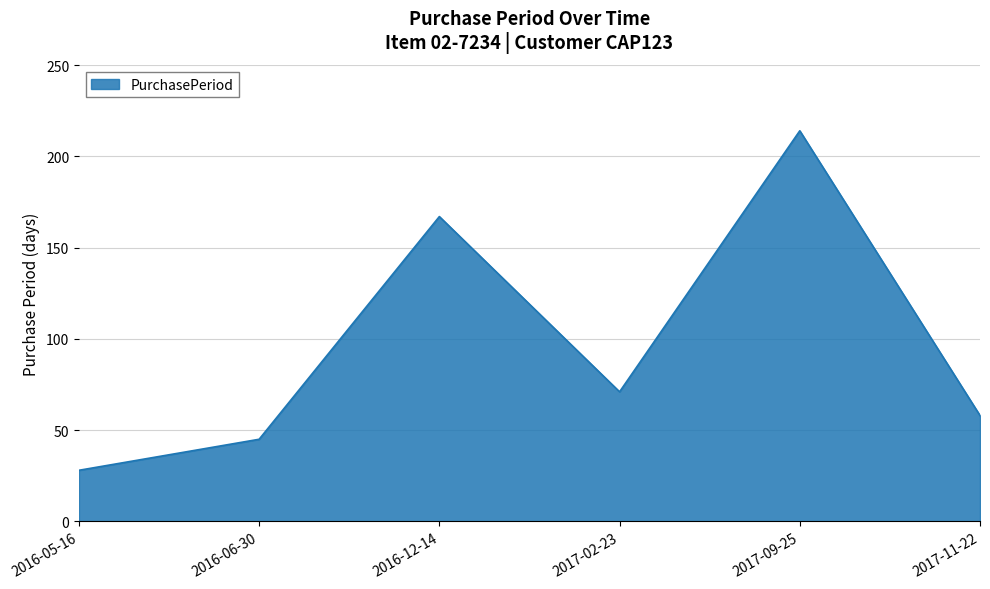

What is the difference between the values at 2016-06-30 and 2017-11-22?

13